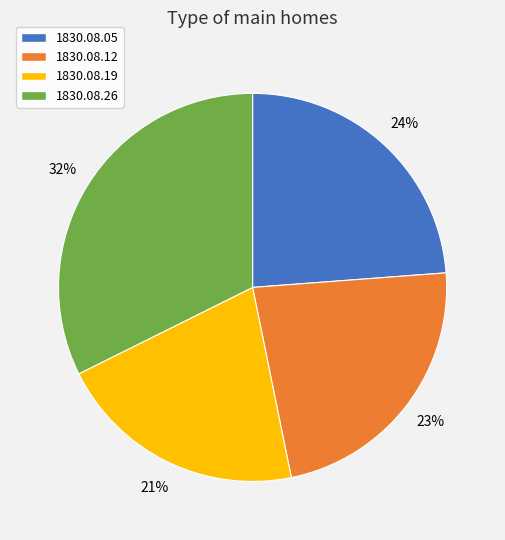

Which category has the smallest portion of the pie?

1830.08.19